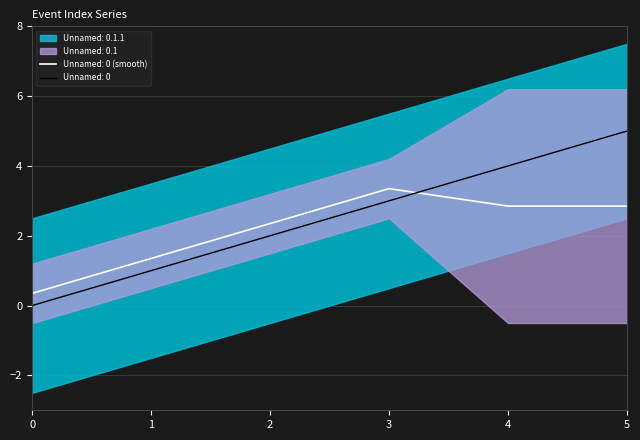

The Unnamed: 0 series shows 3.0 at 3. True or false?

True